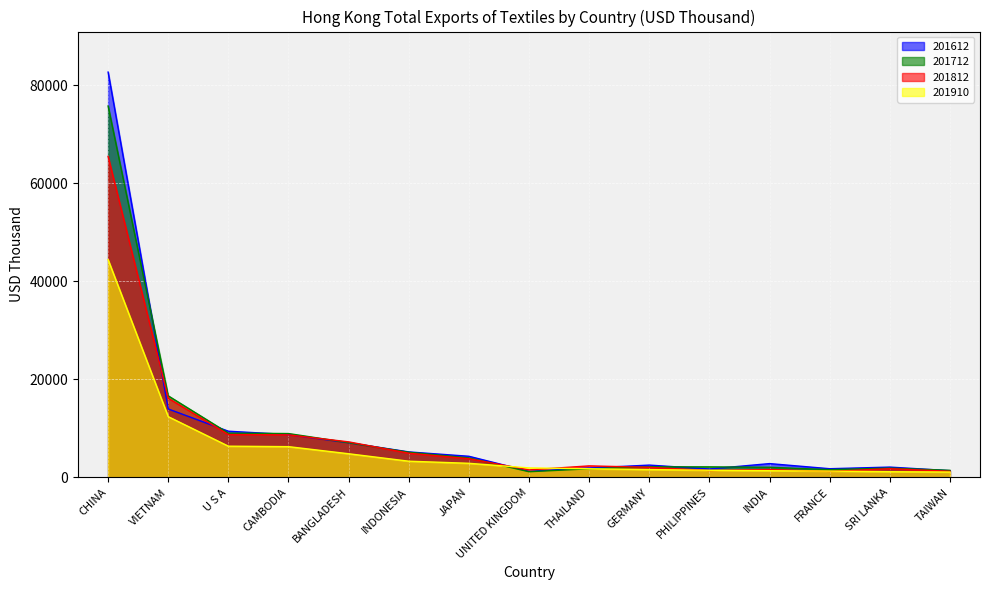

Where do 201712 and 201812 first cross each other?

CAMBODIA and BANGLADESH